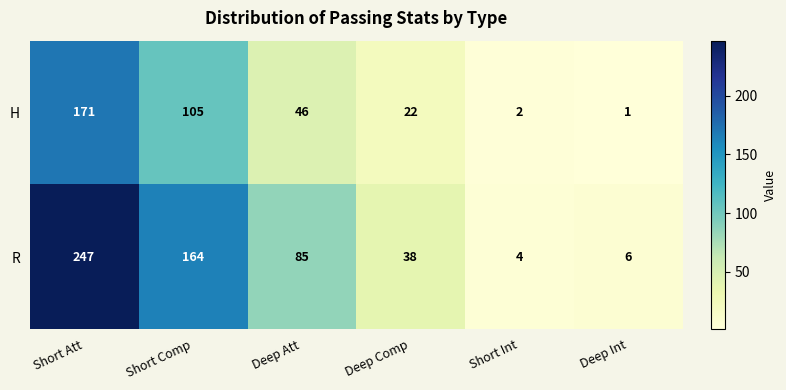

Between Short Att and Short Comp, which series saw the biggest shift?

R